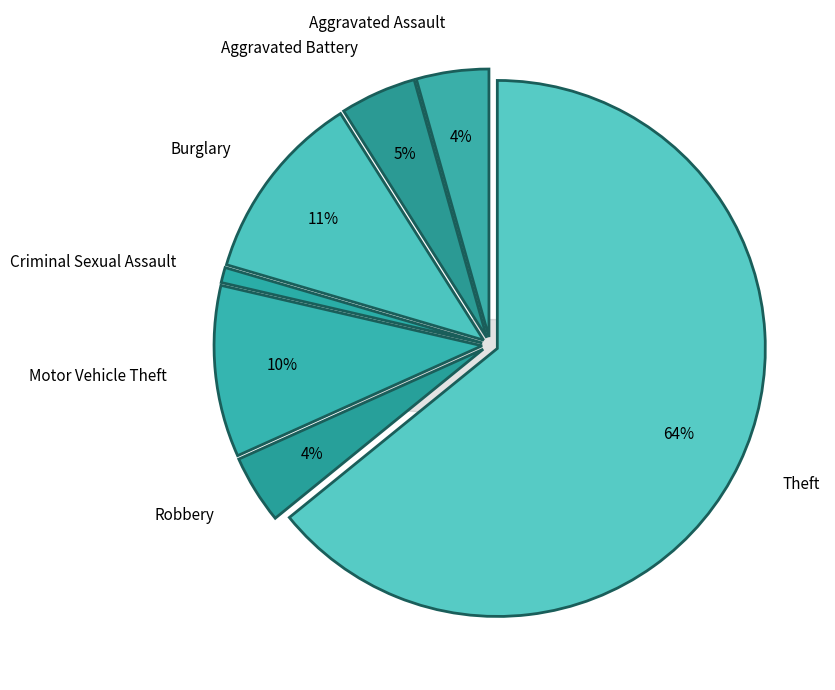

What percentage is the Robbery slice, to the nearest percent?

4%